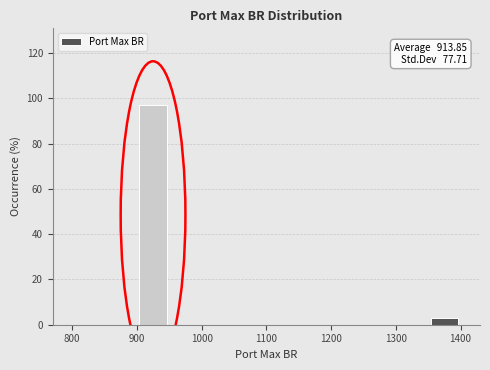

Which range on the x-axis has the tallest bar?

900 to 950